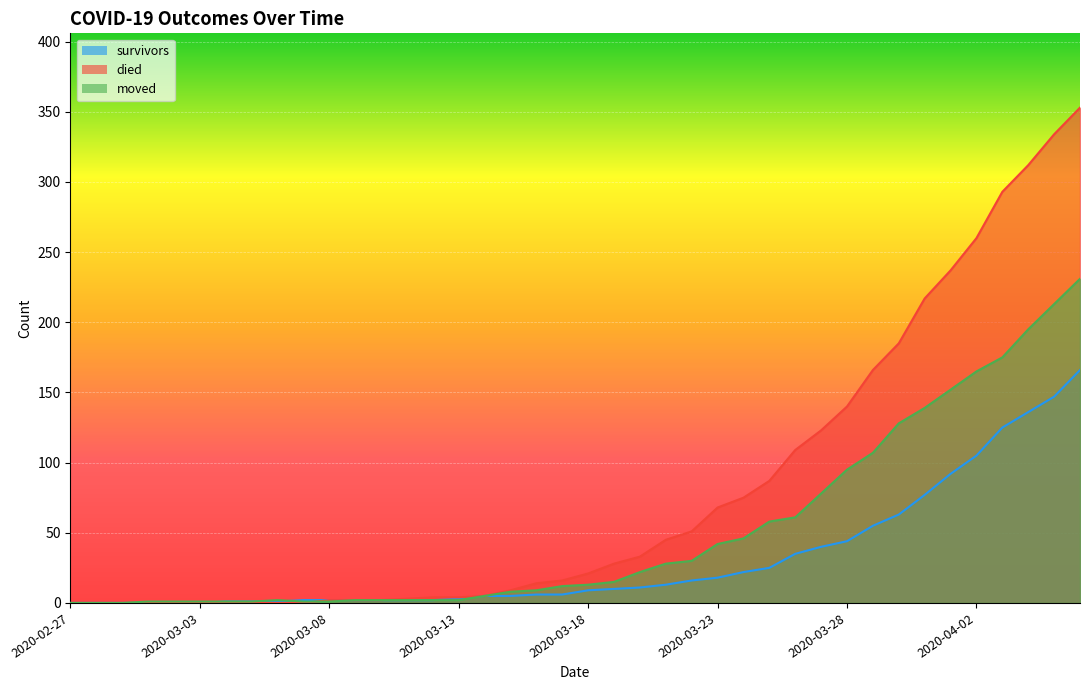

True or false: survivors and died cross at least once.

False